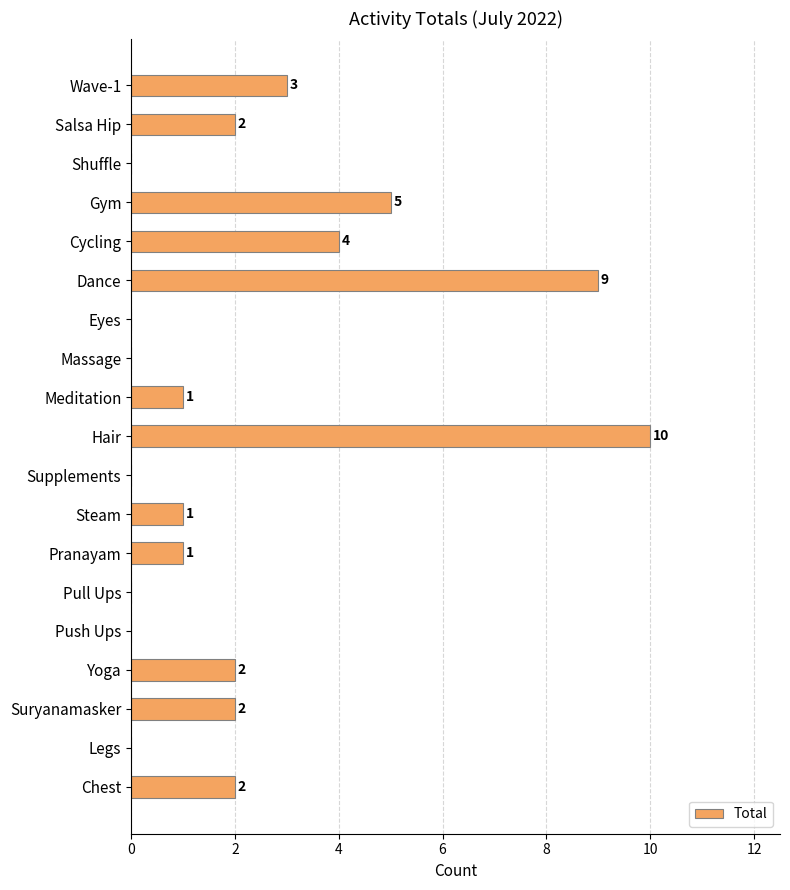

Reading top to bottom, what are all the values shown in this chart?

Wave-1=3	Salsa Hip=2	Shuffle=0	Gym=5	Cycling=4	Dance=9	Eyes=0	Massage=0	Meditation=1	Hair=10	Supplements=0	Steam=1	Pranayam=1	Pull Ups=0	Push Ups=0	Yoga=2	Suryanamasker=2	Legs=0	Chest=2